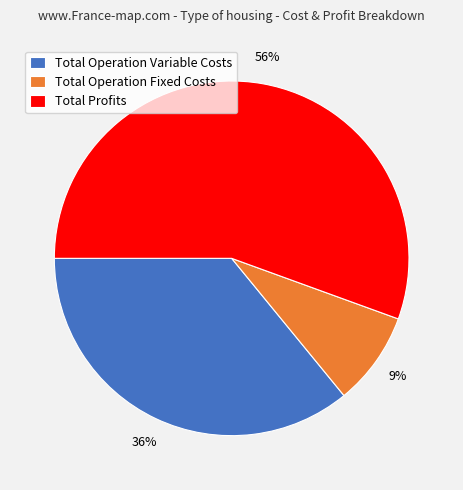

Is there a majority slice in this chart?

Yes